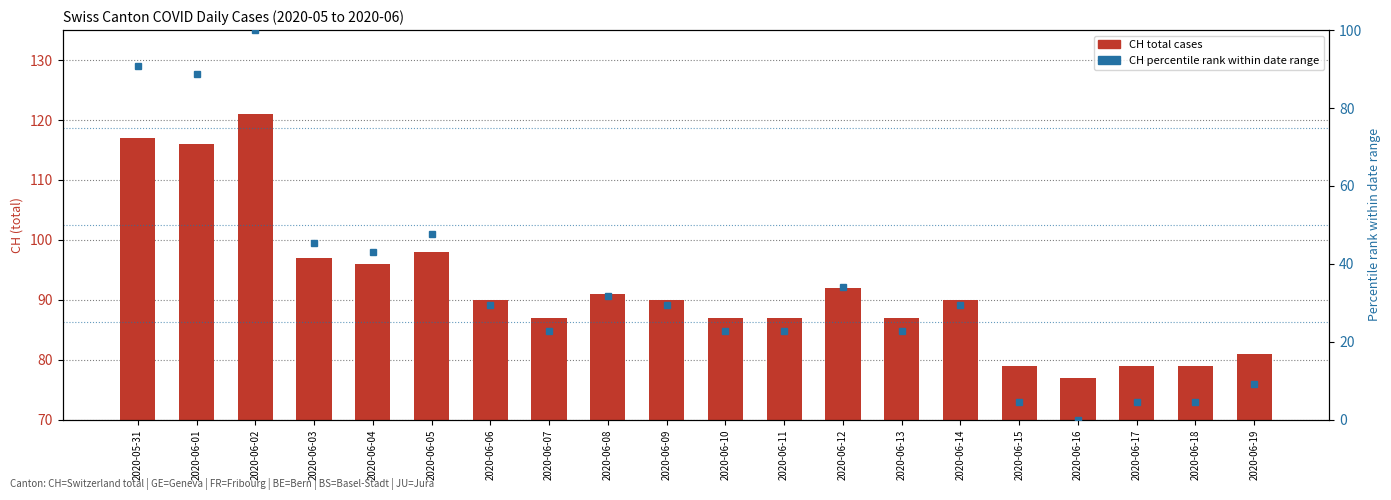

Where does the CH percentile rank series first go above 29?

2020-05-31